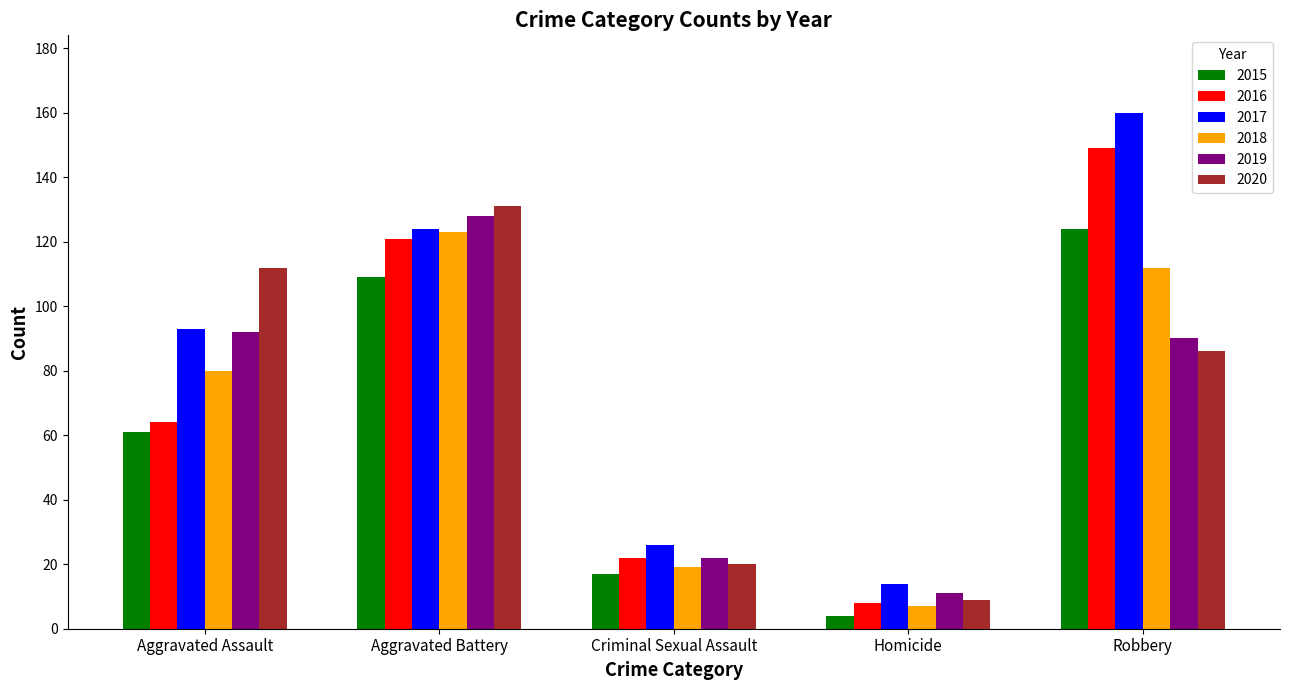

Read the 2017 value at Homicide.

14